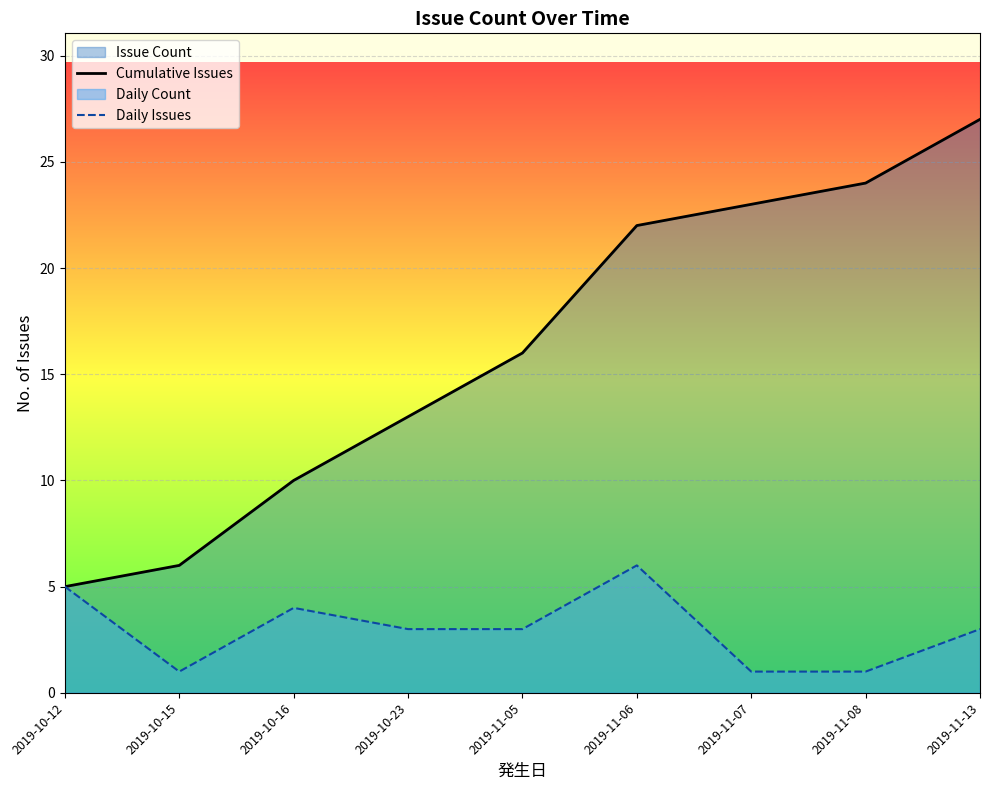

Where does the Cumulative Issues series first go above 16?

2019-11-06